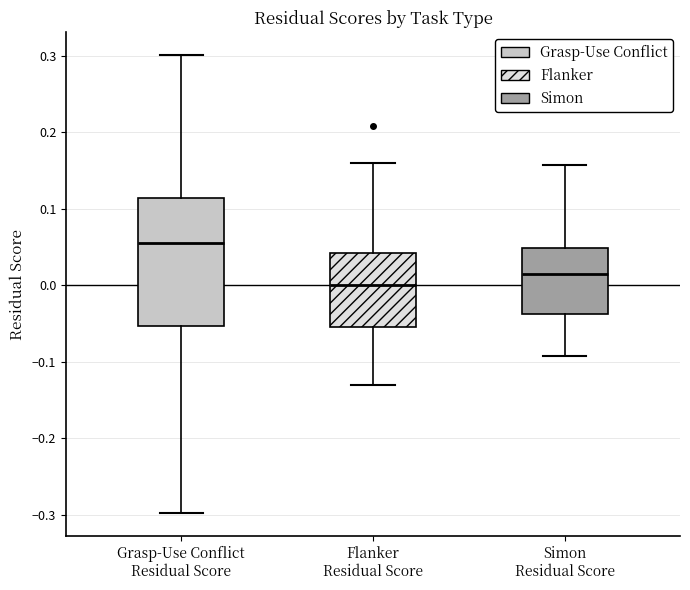

Where is the lower edge of the box for Flanker Residual Score on the y-axis? The values are not printed on the chart, so give them approximately, as read against the axis.

-0.05